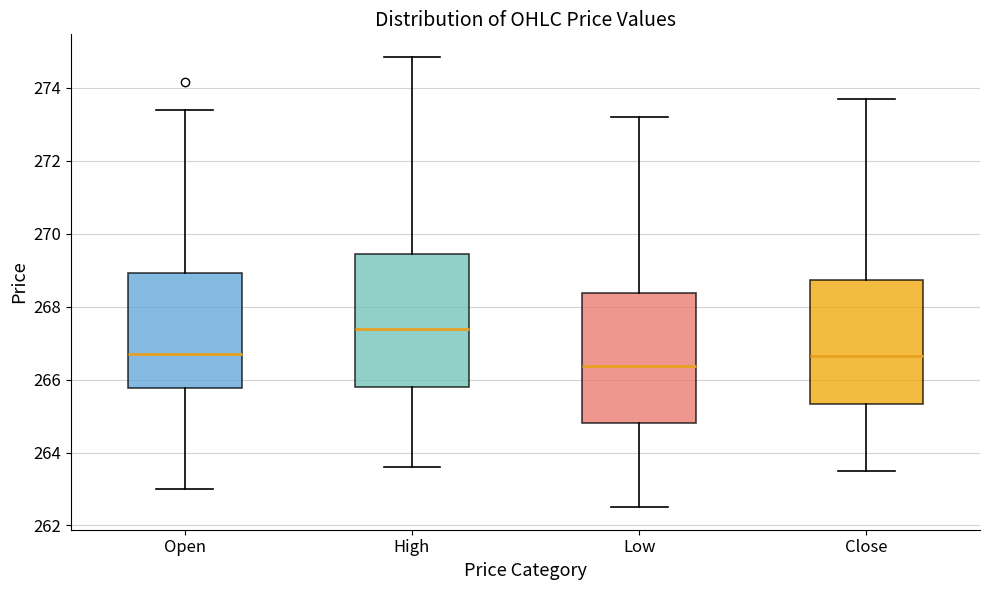

Which box's median line is the lowest?

Low